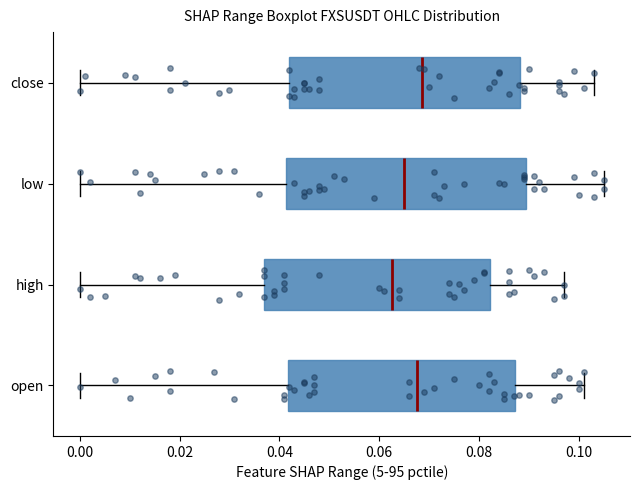

Comparing the boxes themselves (not the whiskers), which one is the widest?

low